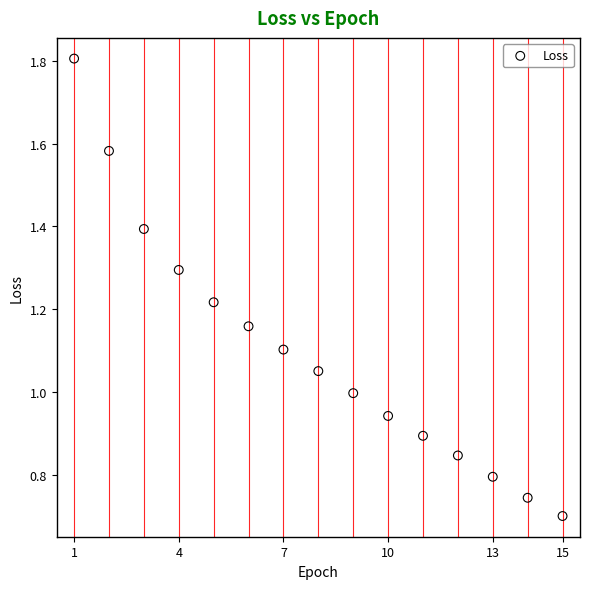

What is the range of X values (max minus min)?

14.0